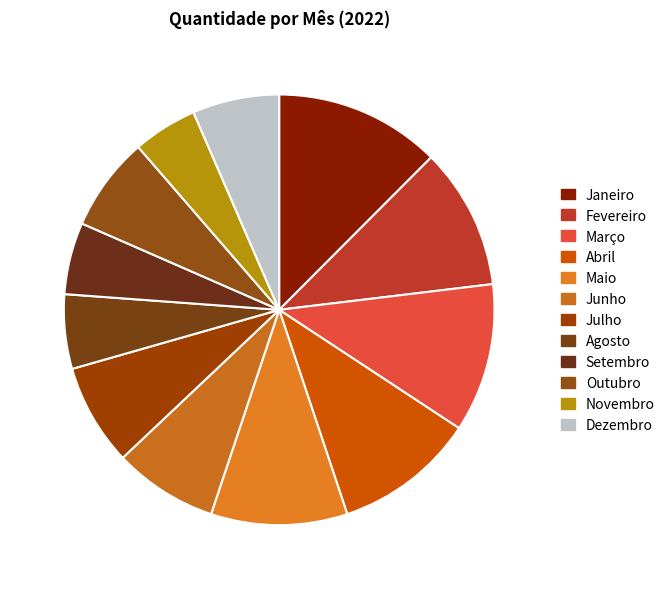

What is the smallest slice in the pie chart?

Novembro